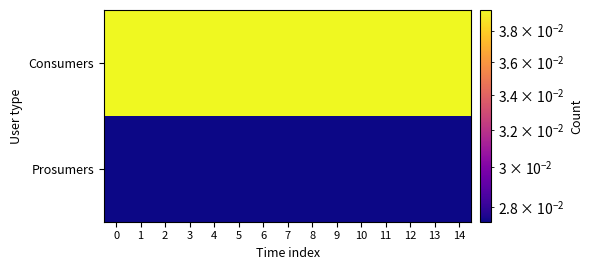

At how many categories does at least one series exceed 0?

15